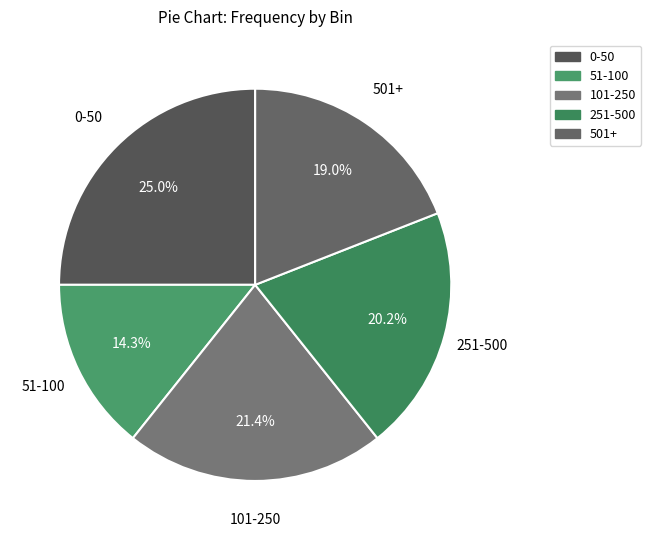

Approximately how many times larger is the value at 101-250 compared to 251-500?

1.1